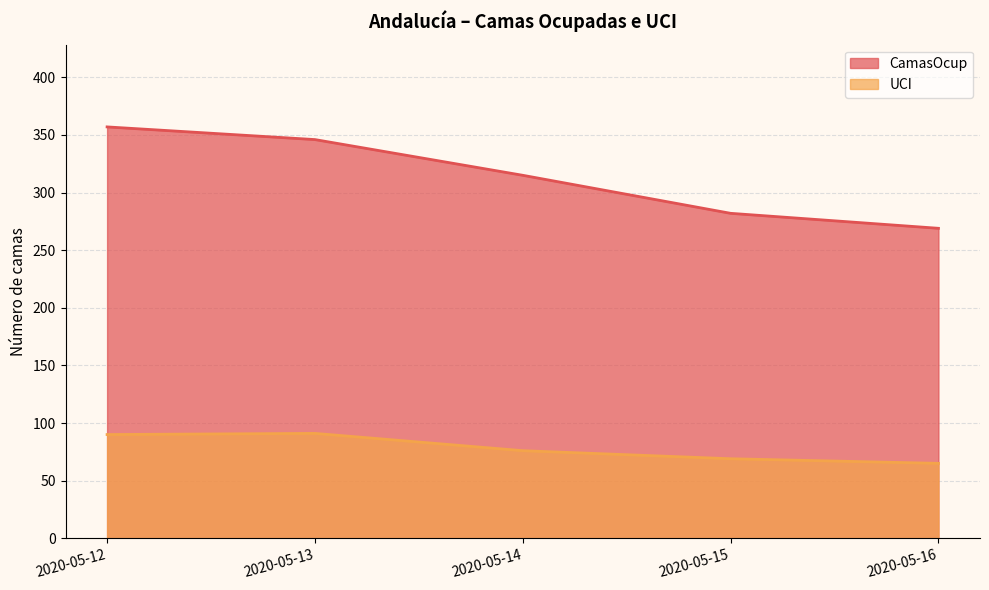

What is the value of the CamasOcup point at the 3rd from the left?

315